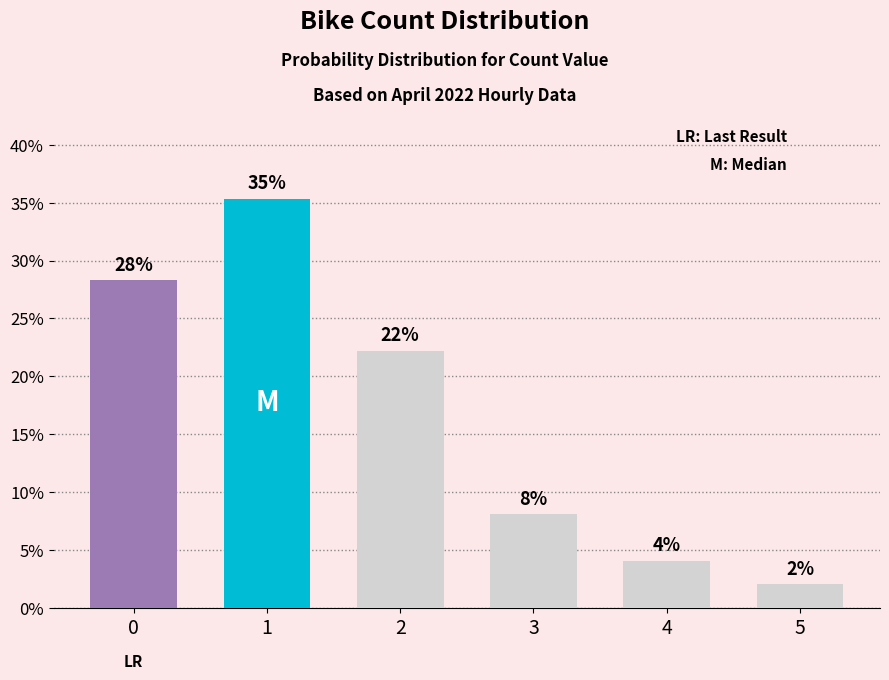

Reading left to right, list all the values displayed in this chart.

0=28.3	1=35.4	2=22.2	3=8.1	4=4.0	5=2.0